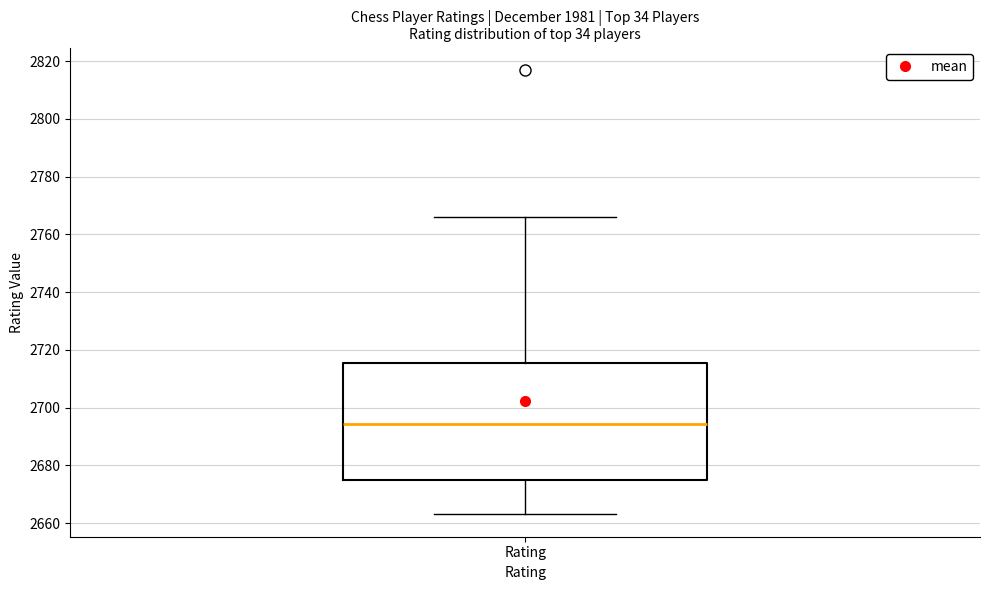

Read this box plot against the y-axis: the position of the median line, the range covered by the box, and the ends of both whiskers. The values are not printed on the chart, so give them approximately, as read against the axis.

median 2694, box 2676 to 2716, whiskers 2664 to 2766